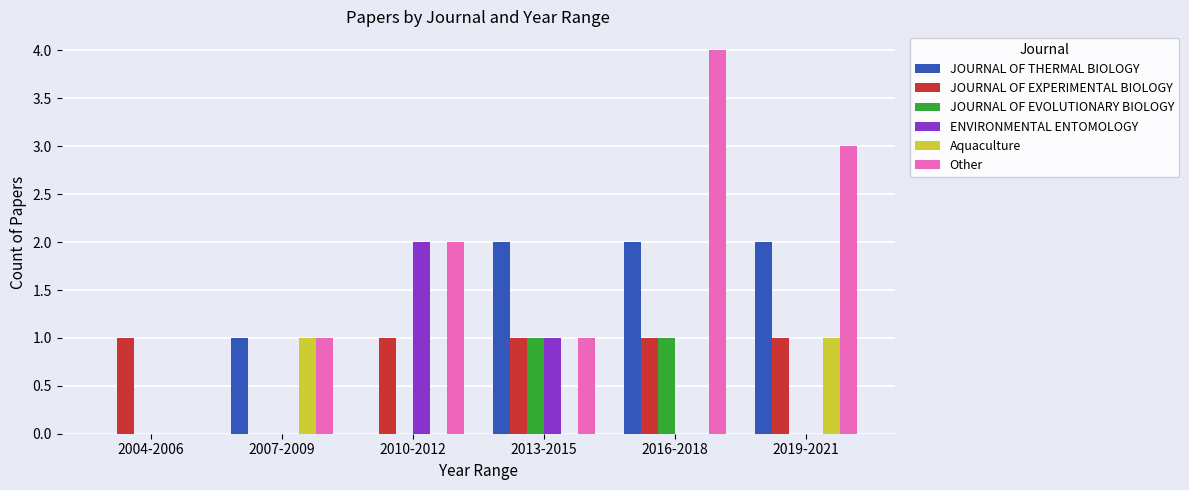

Which series changed the most between 2004-2006 and 2016-2018?

Other